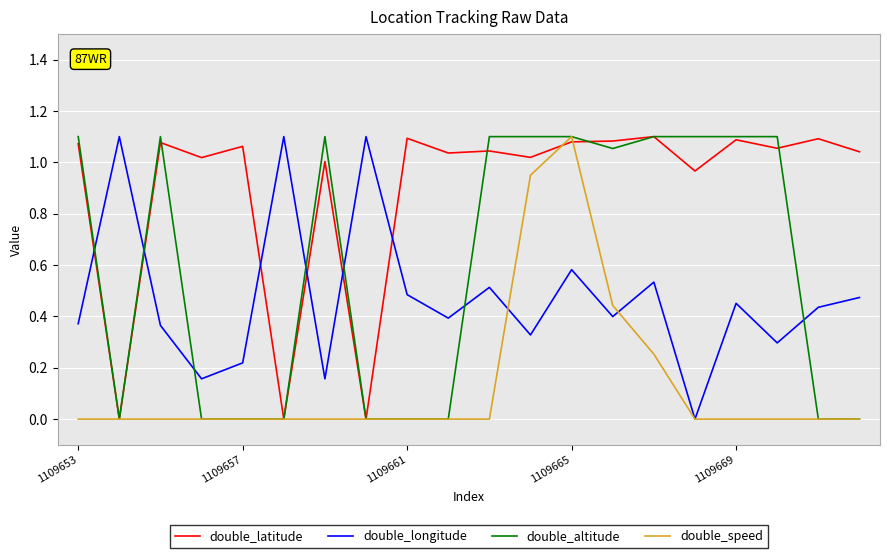

How many times do double_latitude and double_longitude cross each other?

6